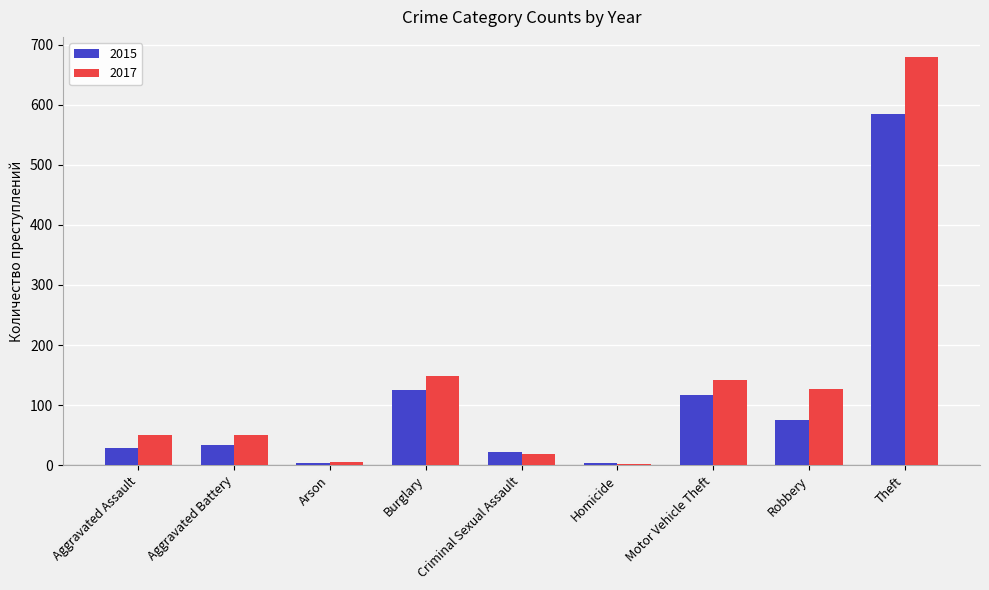

Read the 2017 value at Burglary, to the nearest 10.

150